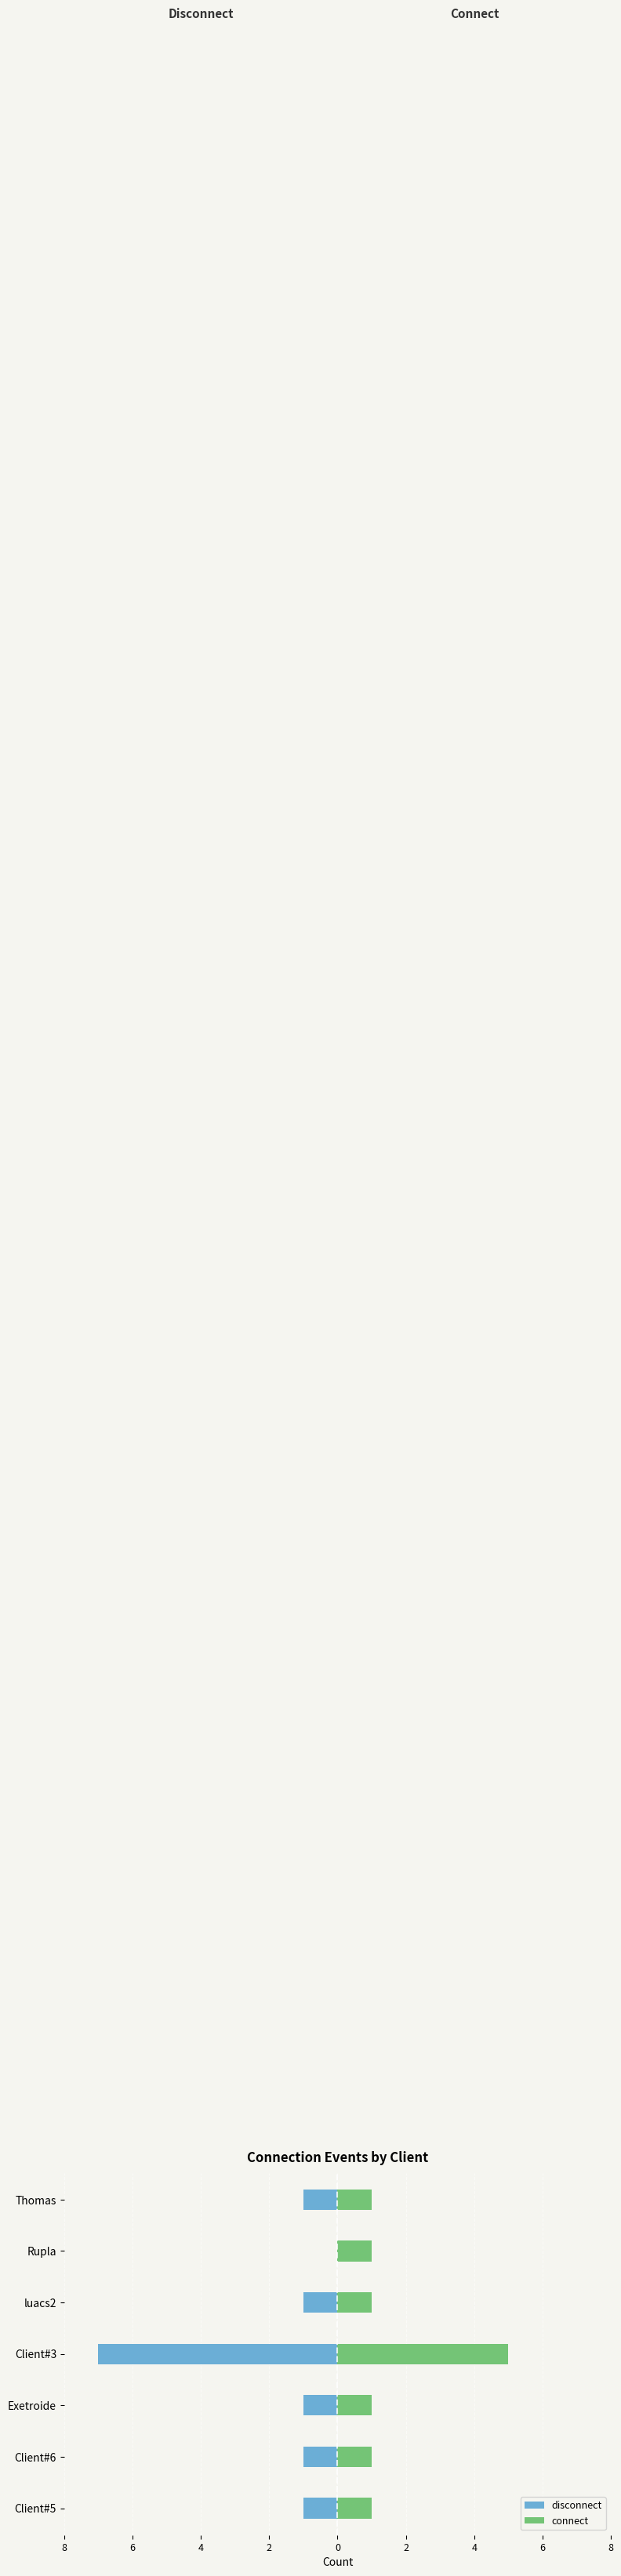

Is the value of disconnect at Client#6 greater than the value of connect at Client#6?

No